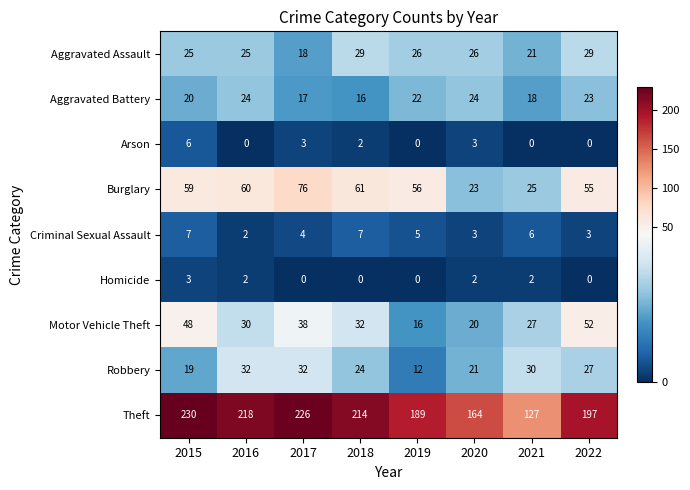

Rank the series by their maximum value, from highest to lowest.

Theft, Burglary, Motor Vehicle Theft, Robbery, Aggravated Assault, Aggravated Battery, Criminal Sexual Assault, Arson, Homicide